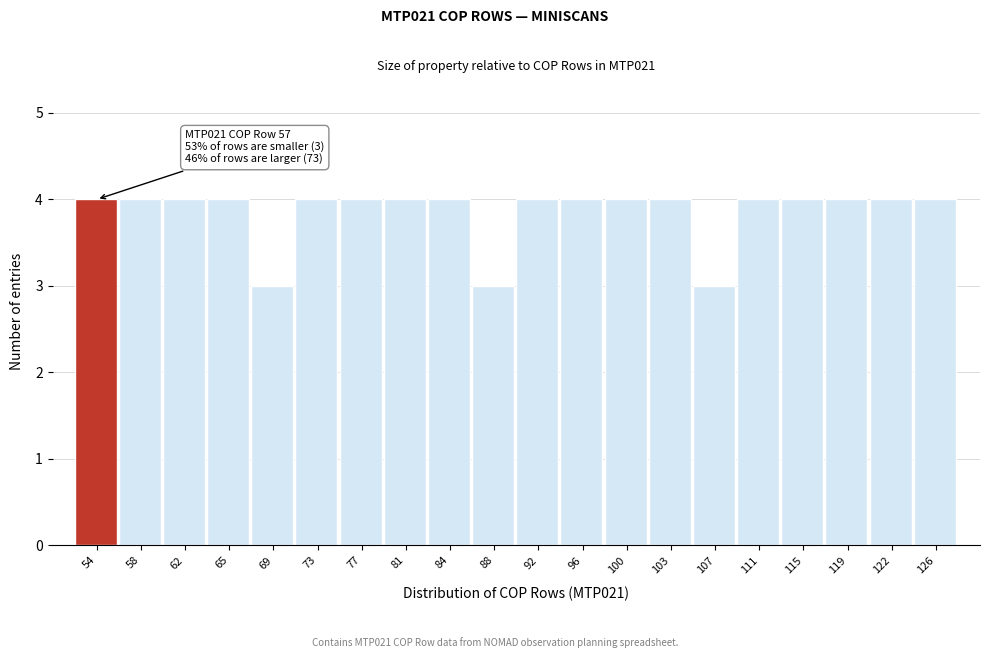

Reading left to right, what are all the values shown in this chart?

4	4	4	4	3	4	4	4	4	3	4	4	4	4	3	4	4	4	4	4